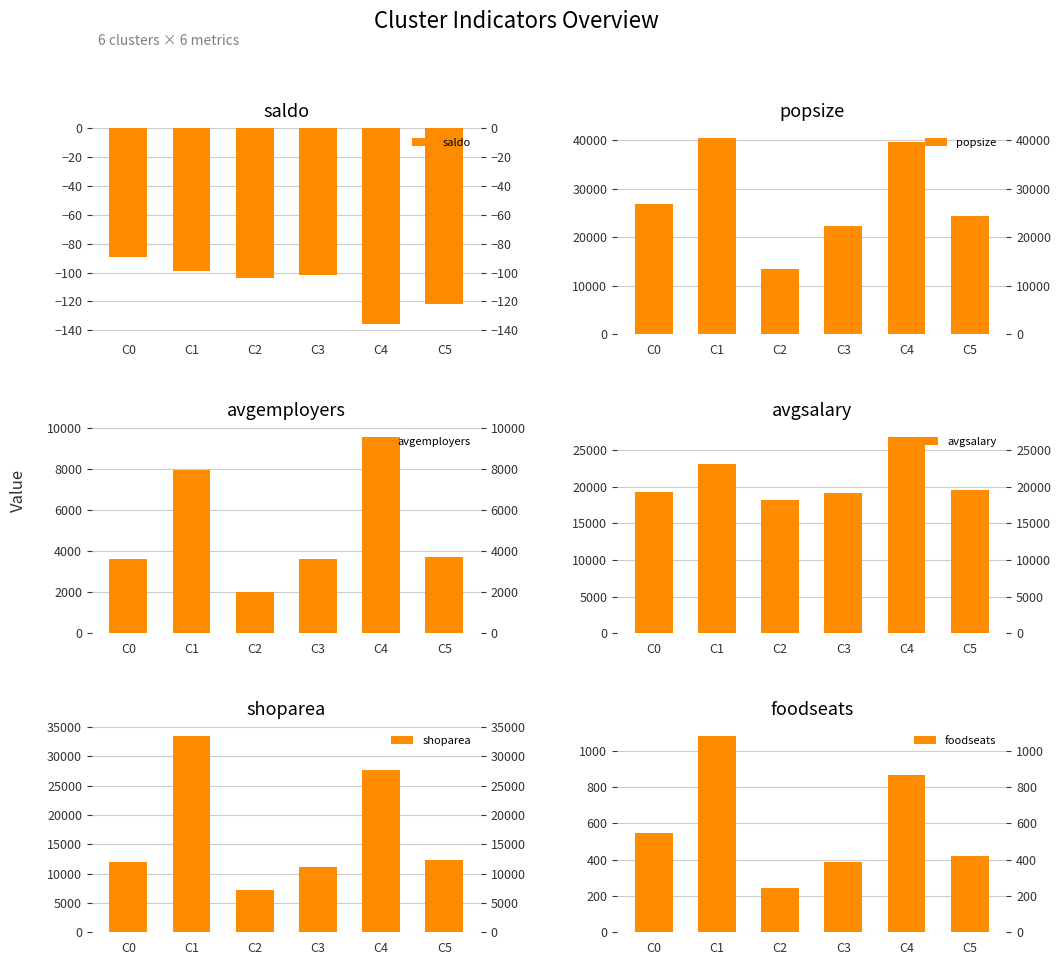

What is the lowest value of the avgemployers series?

2024